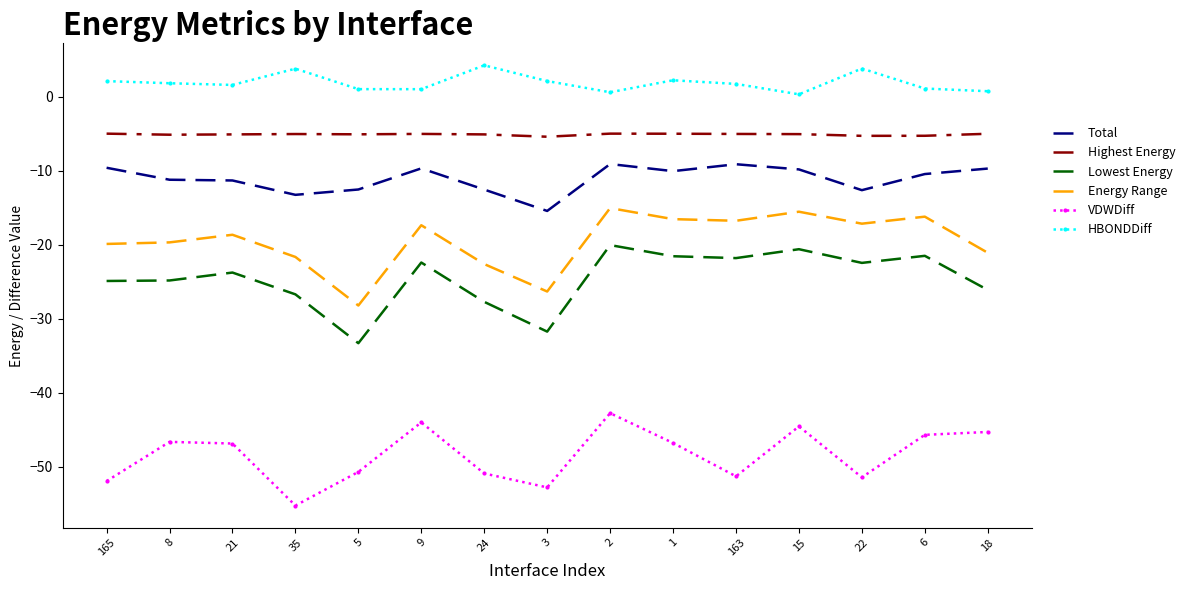

True or false: Lowest Energy has a value of -5.1 at 9.

False